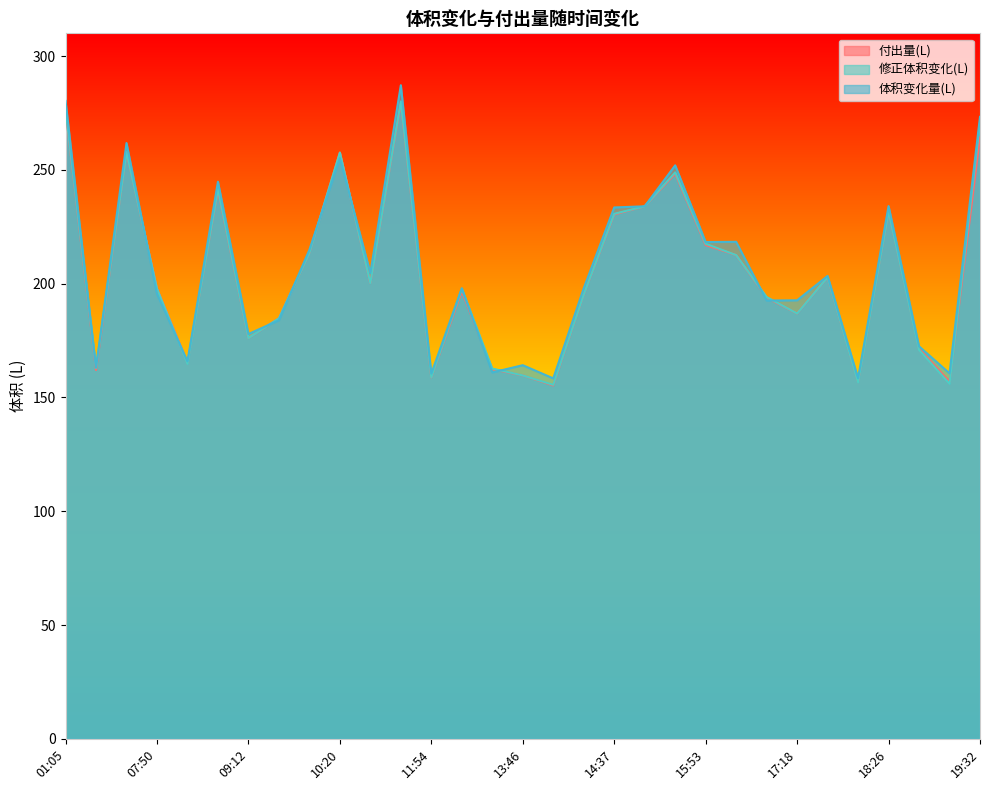

What is the value of the 修正体积变化(L) point at the 10th from the left?

257.6